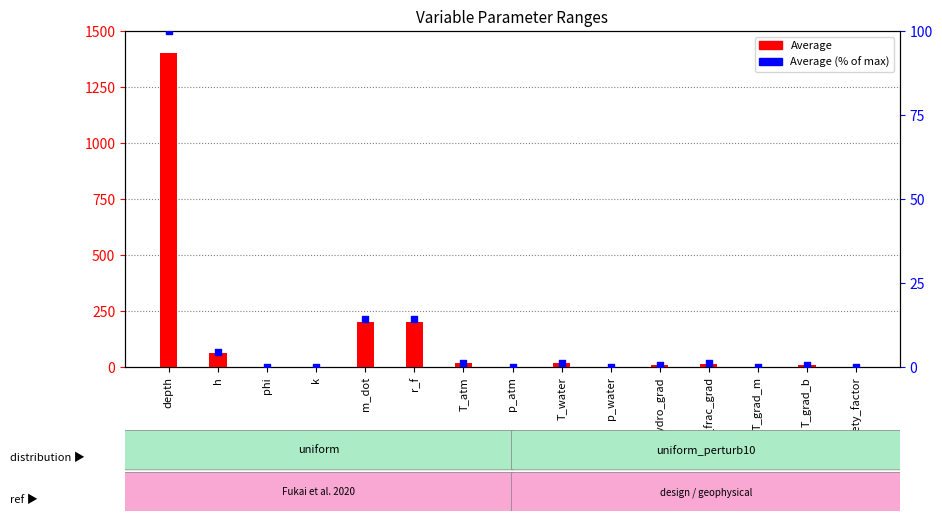

Which series has the widest spread of Y values?

Average